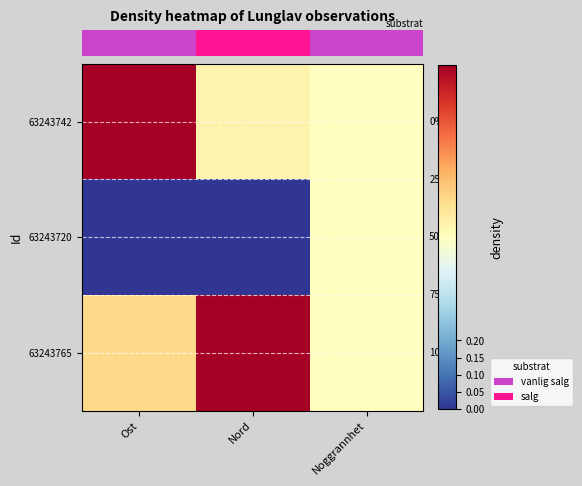

What is the greatest value displayed?

1.0